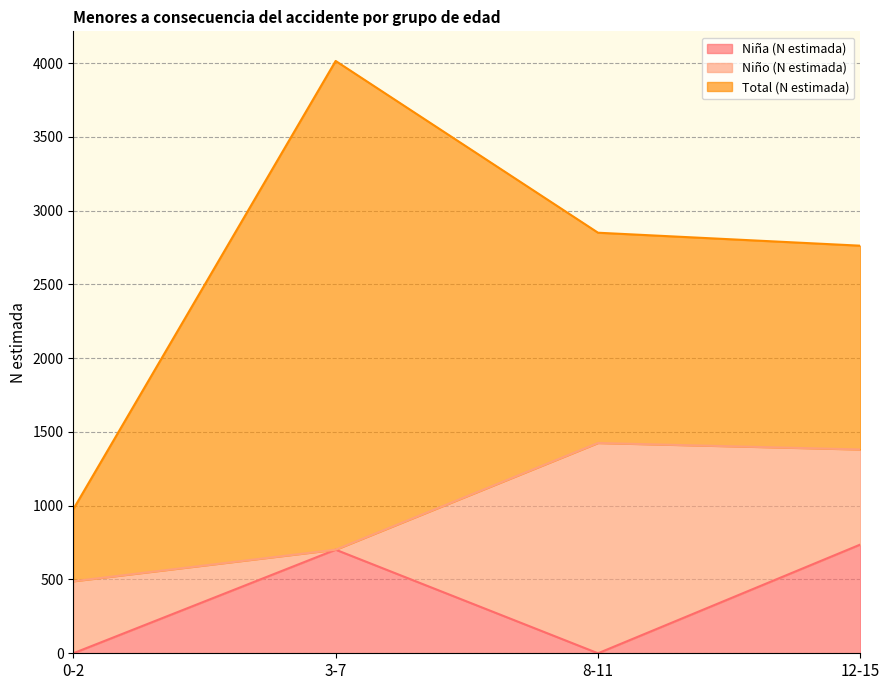

Is the value of Niño (N estimada) at 12-15 greater than the value of Total (N estimada) at 8-11?

No